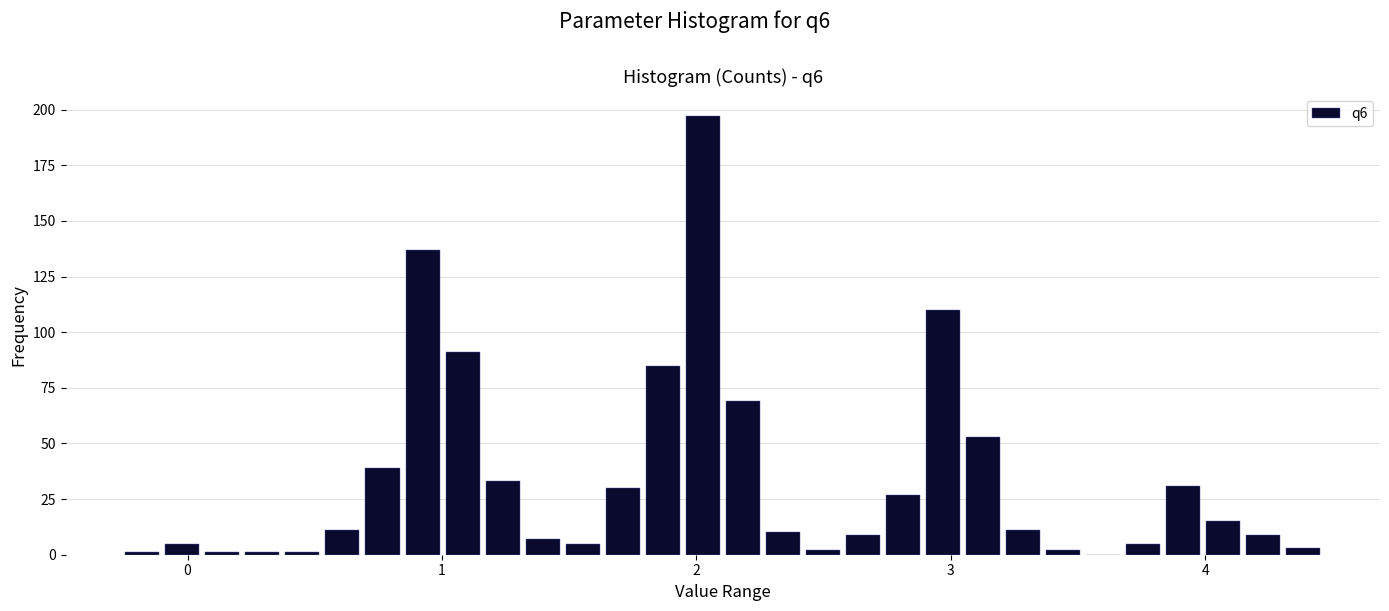

Around what value on the x-axis is the tallest bar? Give the approximate position of its centre, as read against the axis.

2.0